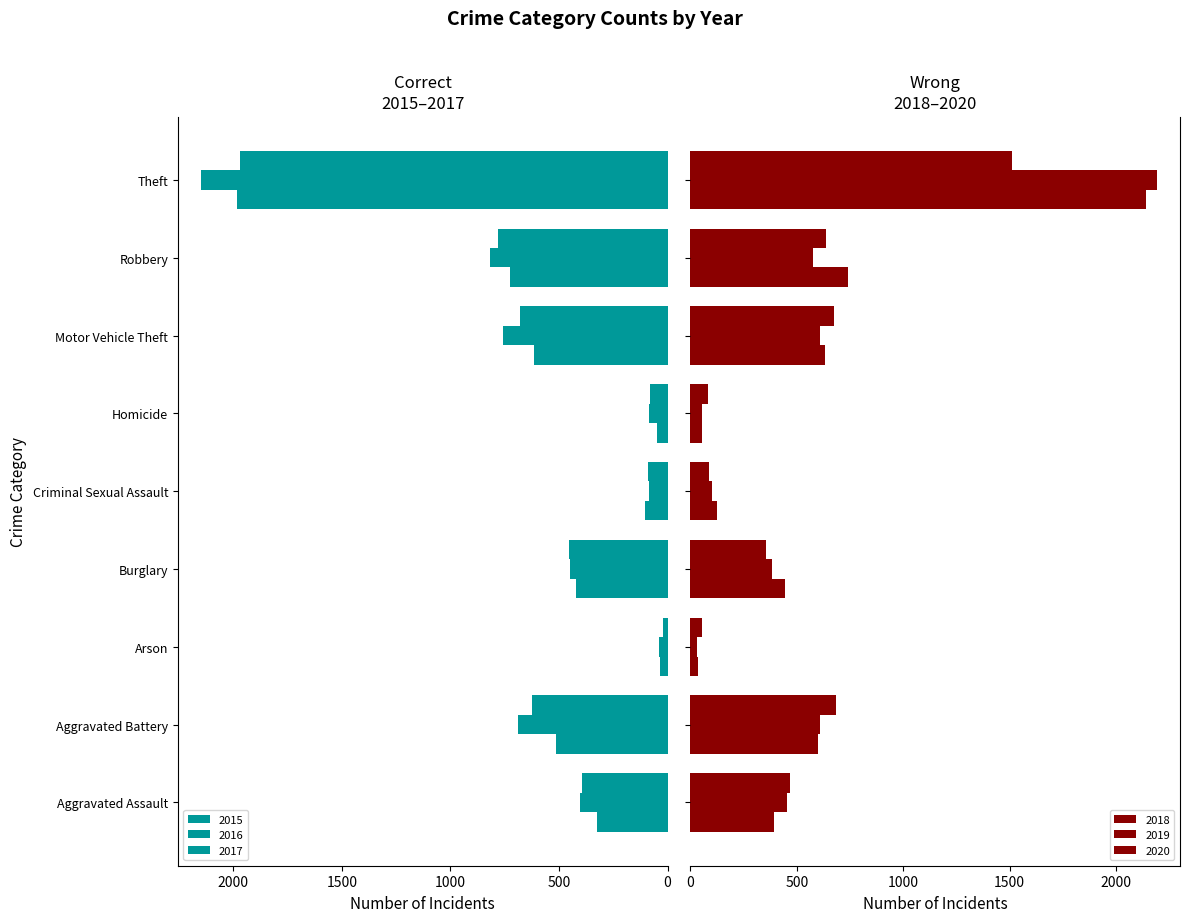

Reading left to right, extract all data points from this chart.

2015: Aggravated Assault=323	Aggravated Battery=515	Arson=35	Burglary=421	Criminal Sexual Assault=105	Homicide=50	Motor Vehicle Theft=614	Robbery=726	Theft=1981
2016: Aggravated Assault=402	Aggravated Battery=691	Arson=40	Burglary=451	Criminal Sexual Assault=87	Homicide=87	Motor Vehicle Theft=756	Robbery=819	Theft=2148
2017: Aggravated Assault=396	Aggravated Battery=623	Arson=23	Burglary=453	Criminal Sexual Assault=91	Homicide=82	Motor Vehicle Theft=680	Robbery=780	Theft=1968
2018: Aggravated Assault=392	Aggravated Battery=600	Arson=37	Burglary=443	Criminal Sexual Assault=123	Homicide=56	Motor Vehicle Theft=631	Robbery=741	Theft=2140
2019: Aggravated Assault=452	Aggravated Battery=608	Arson=32	Burglary=383	Criminal Sexual Assault=102	Homicide=53	Motor Vehicle Theft=611	Robbery=577	Theft=2190
2020: Aggravated Assault=466	Aggravated Battery=686	Arson=55	Burglary=357	Criminal Sexual Assault=89	Homicide=81	Motor Vehicle Theft=673	Robbery=637	Theft=1512